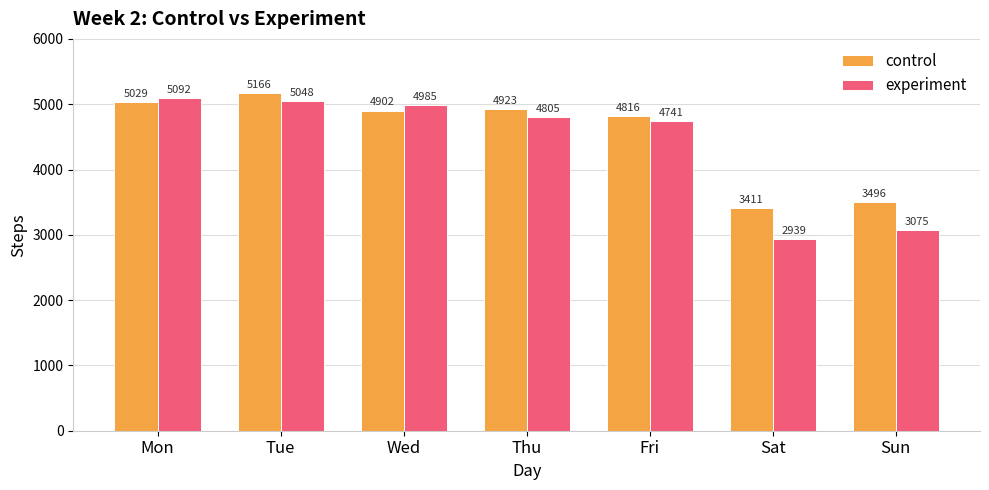

What is the sum of all experiment values?

30685